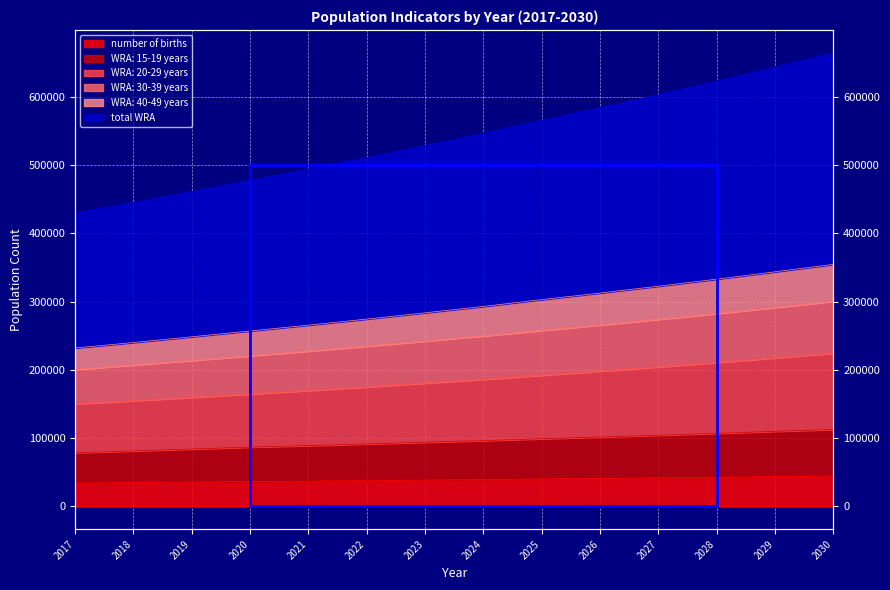

What is the minimum value shown in the chart?

34312.8